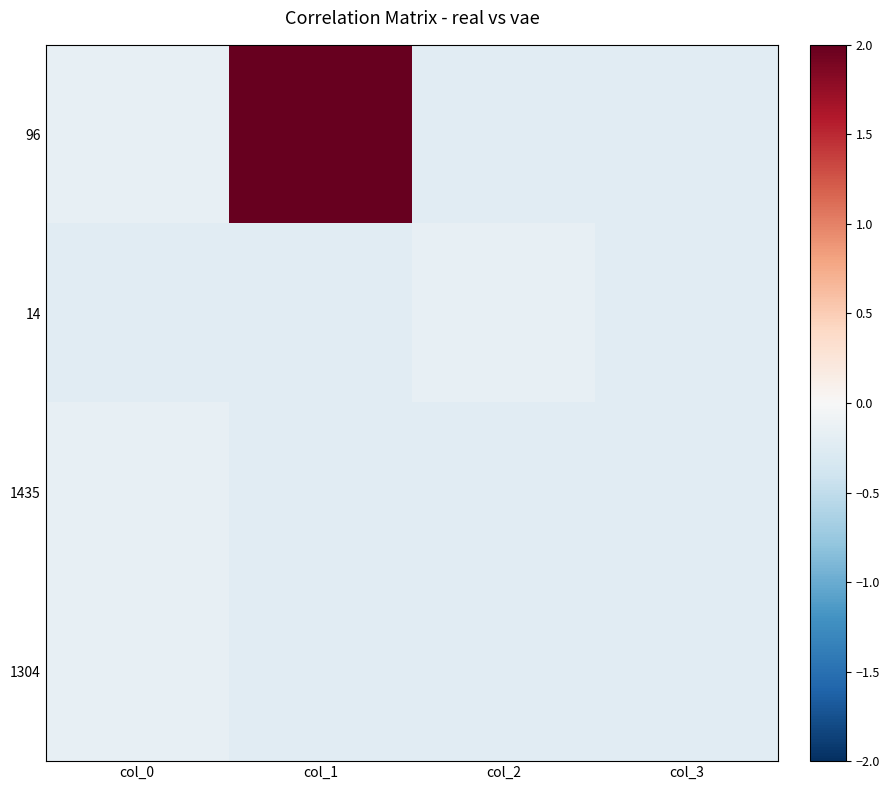

Reading left to right, list all the values displayed in this chart.

96: col_0=-0.2	col_1=3.1	col_2=-0.2	col_3=-0.2
14: col_0=-0.2	col_1=-0.2	col_2=-0.2	col_3=-0.2
1435: col_0=-0.2	col_1=-0.2	col_2=-0.2	col_3=-0.2
1304: col_0=-0.2	col_1=-0.2	col_2=-0.2	col_3=-0.2